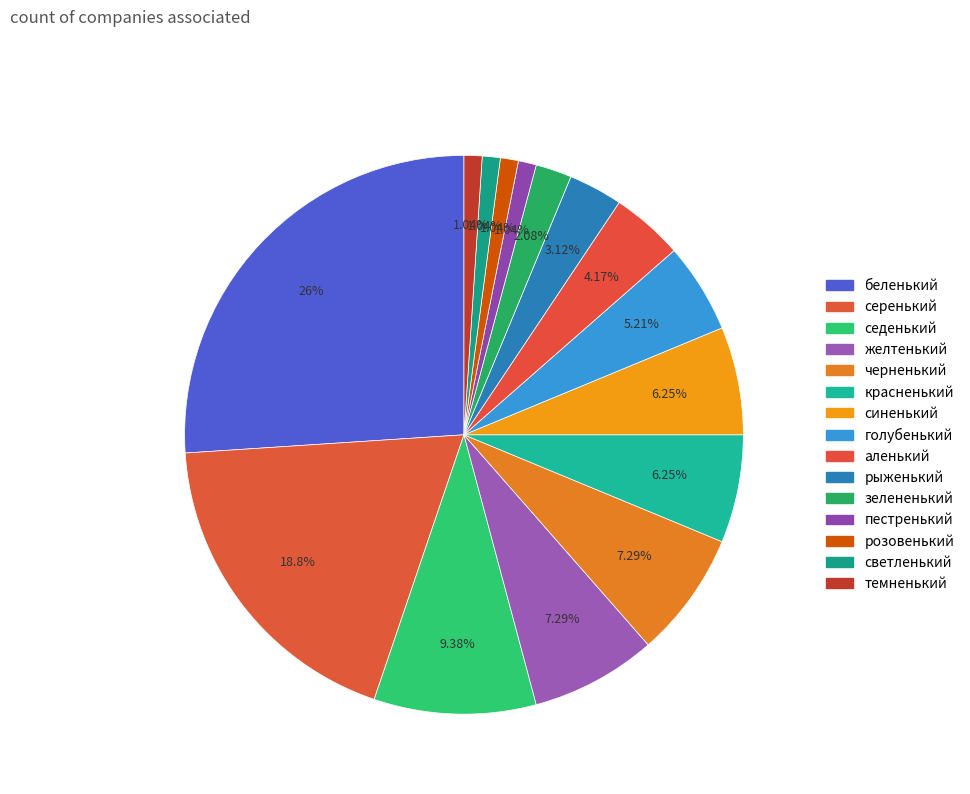

Does светленький represent more than half of the total?

No